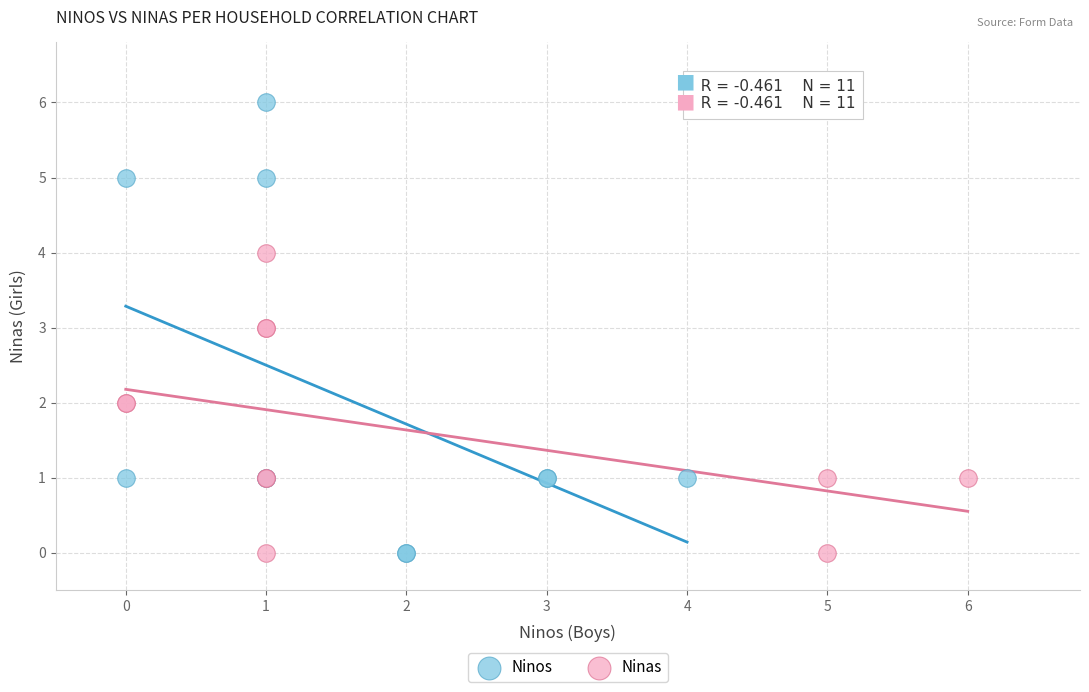

Which series has the widest spread of Y values?

Ninos